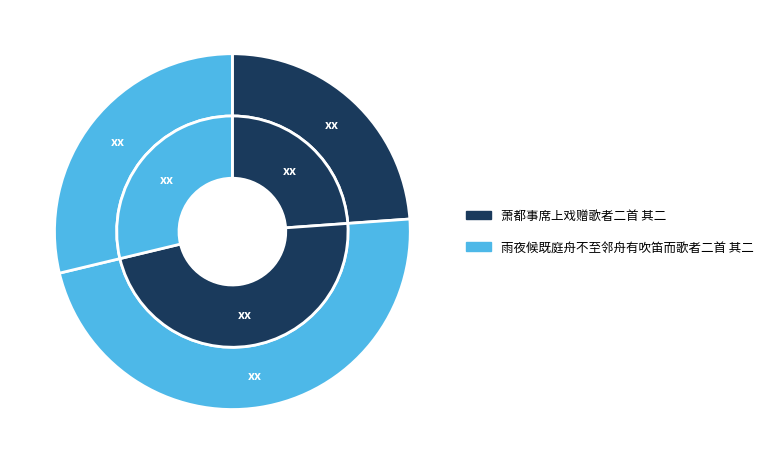

Is there any slice that represents more than half of the pie?

No